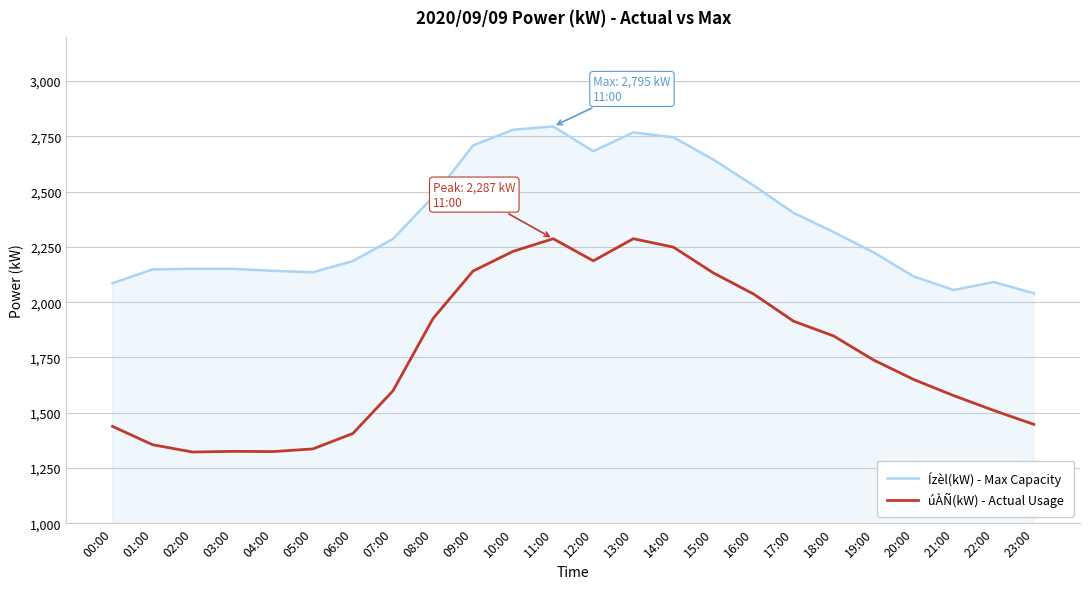

What is the difference between the maximum and minimum values in the Ízèl(kW) - Max Capacity series?

755